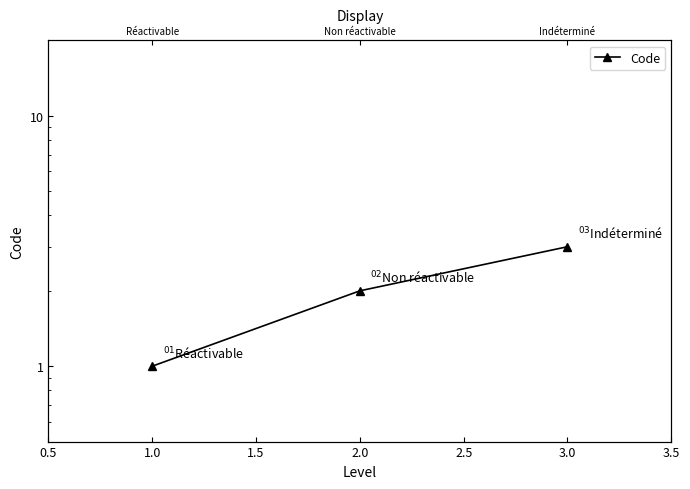

Which has a higher value, 3.0 or 1.0?

3.0